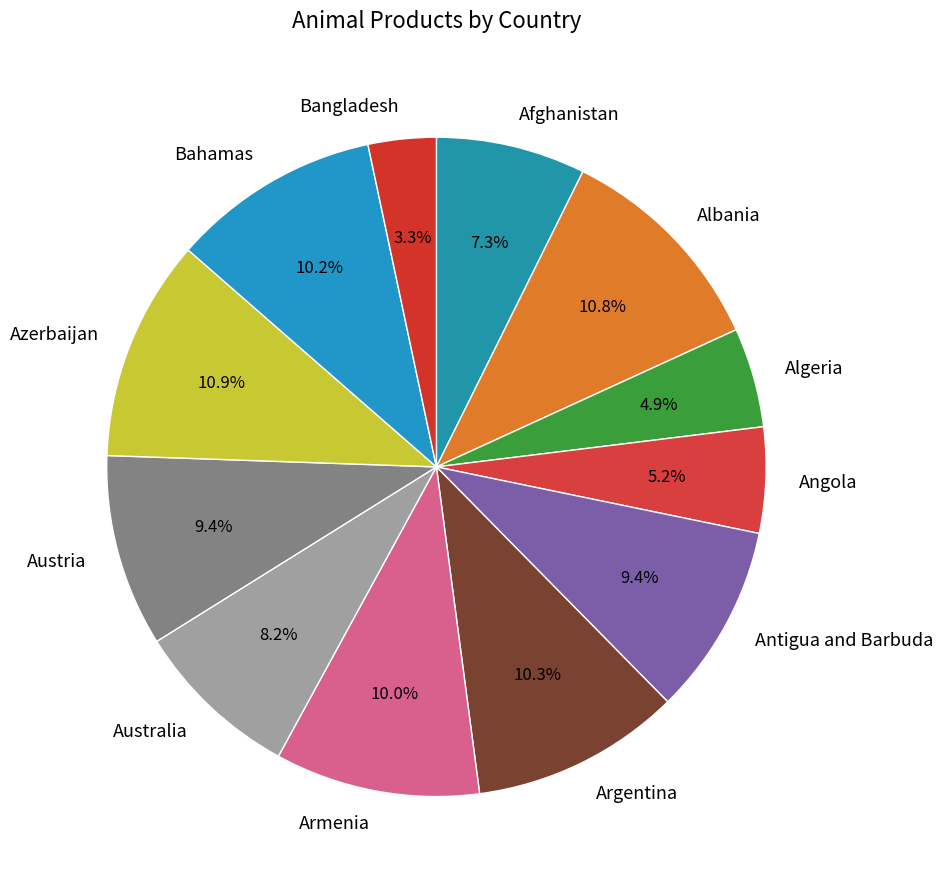

True or false: Argentina accounts for 1% of the total.

False